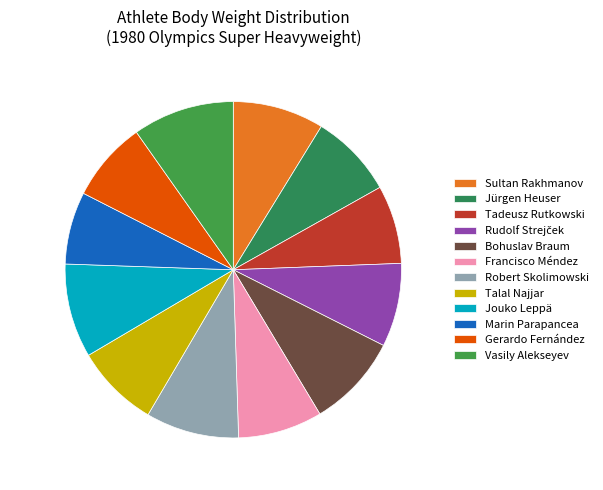

What percentage is the Gerardo Fernández slice, to the nearest percent?

8%